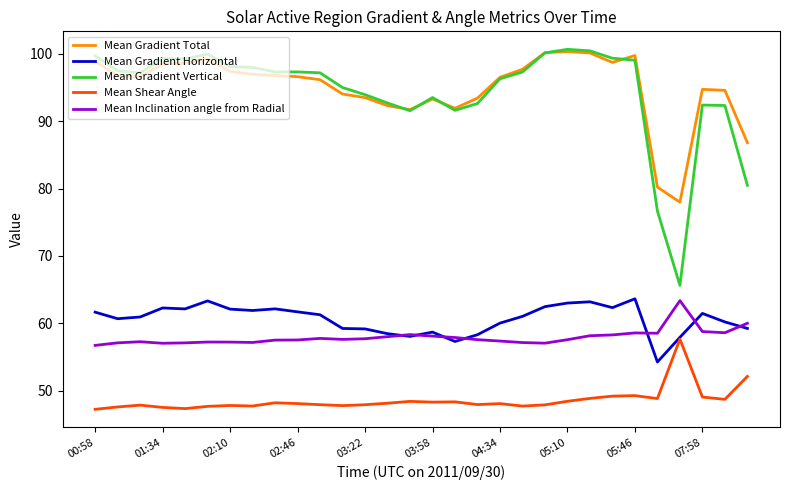

What is the maximum value shown in the chart?

100.7